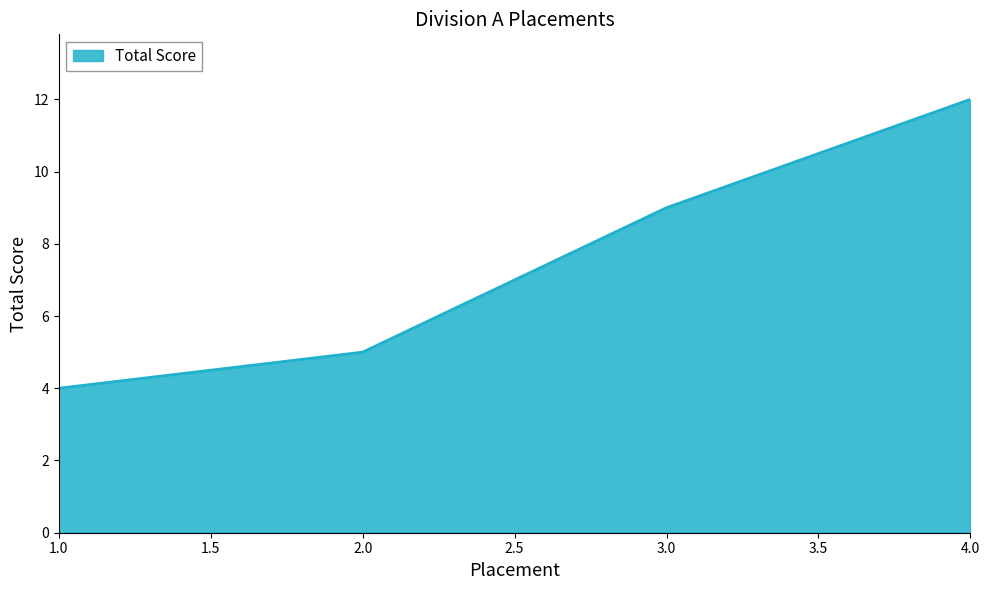

Approximately how many times larger is the value at 4.0 compared to 3.0?

1.3